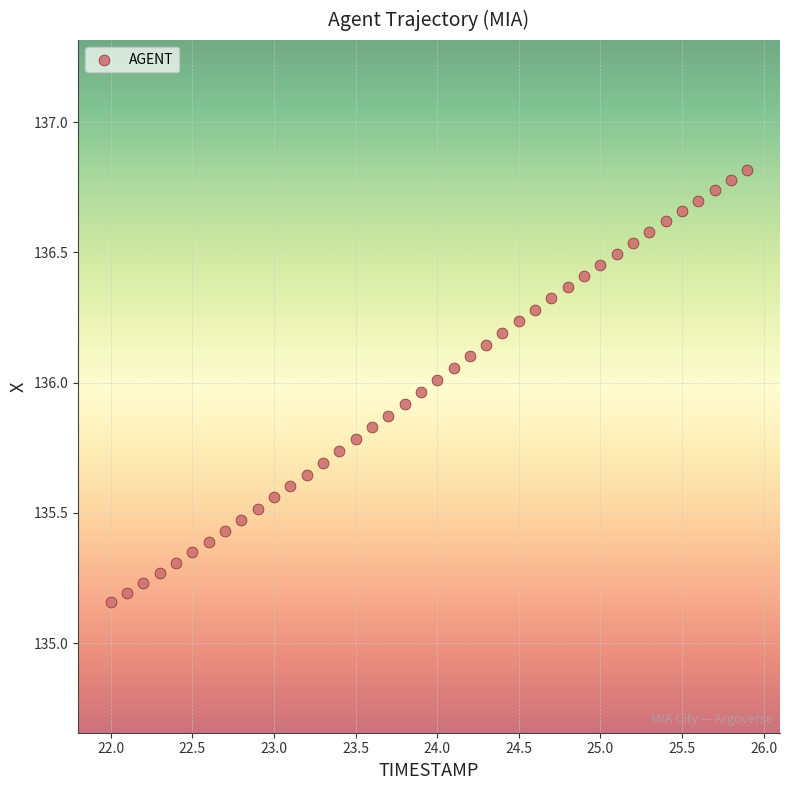

What is the range of X values (max minus min)?

3.9